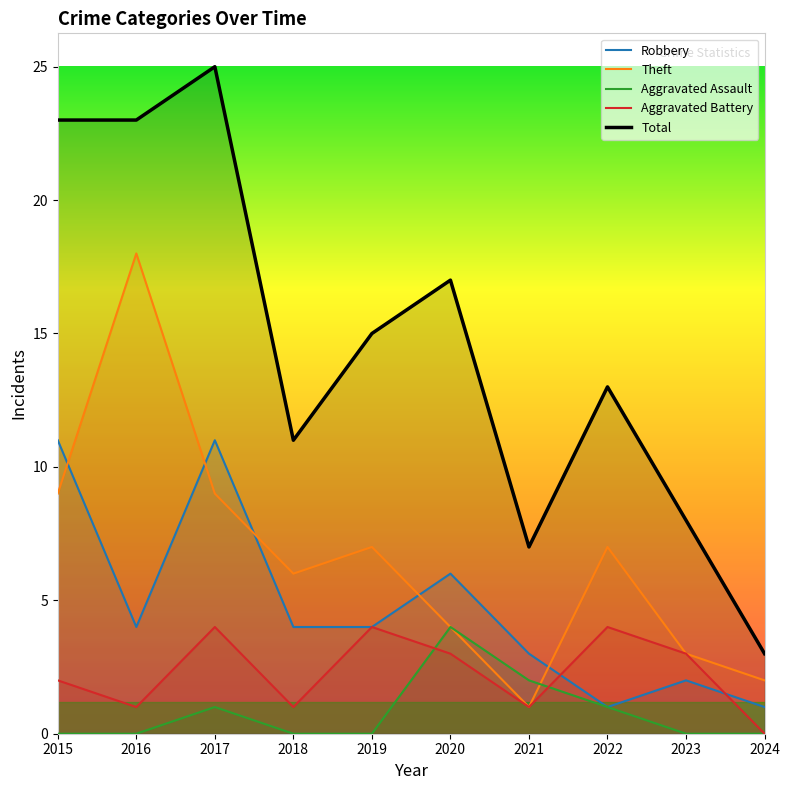

Does the chart display data point markers on the line(s)?

No